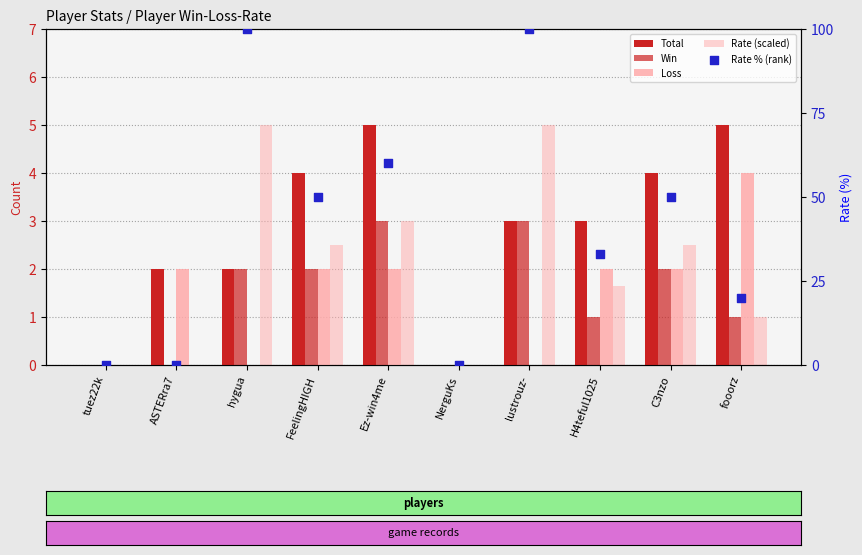

Which series has the largest Y range (max minus min)?

Rate % (rank)